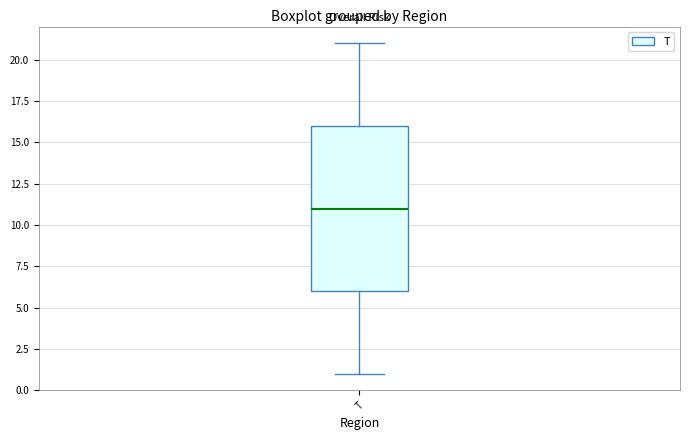

Where is the lower edge of the box for T on the y-axis? The values are not printed on the chart, so give them approximately, as read against the axis.

6